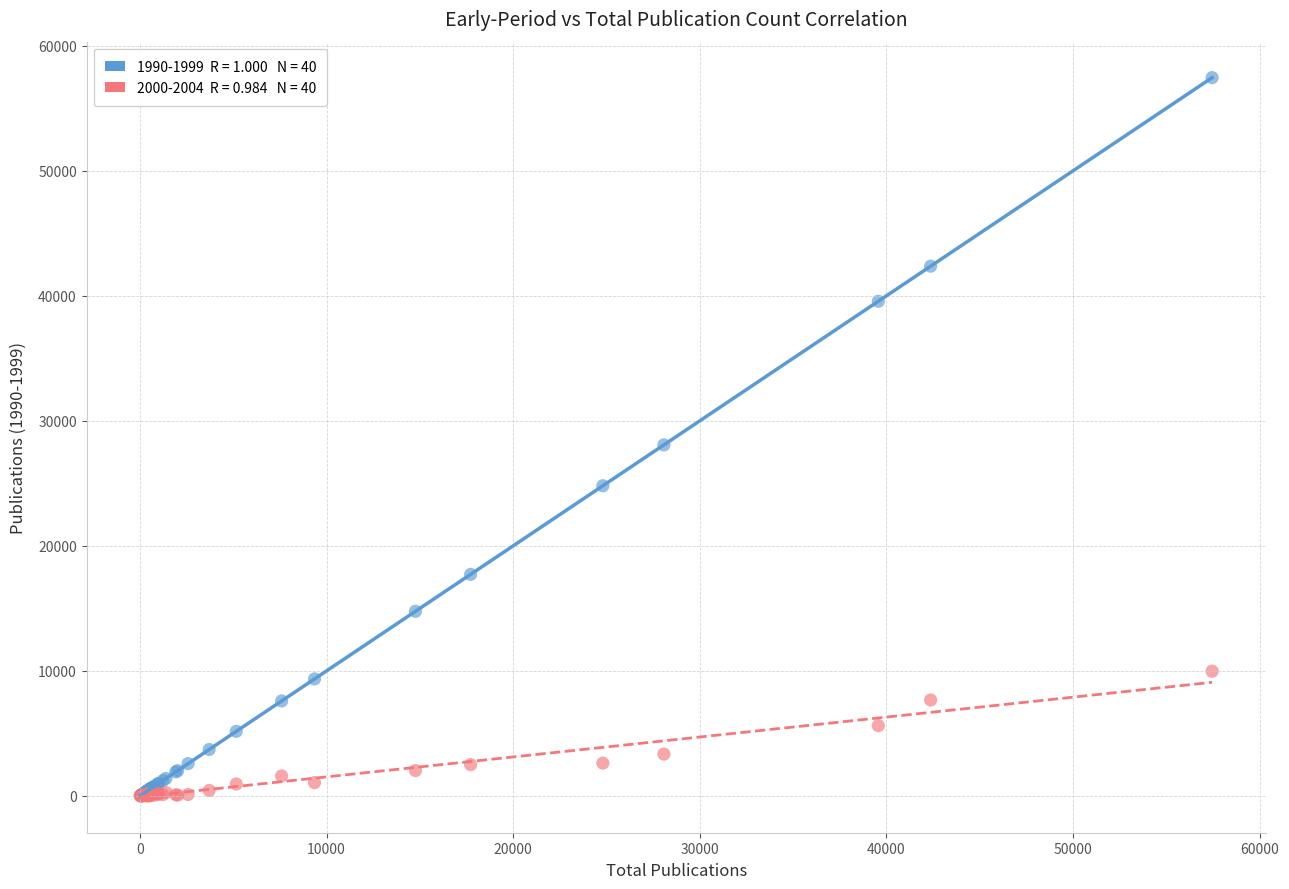

Across all series, what Y value is closest to 28725?

28075